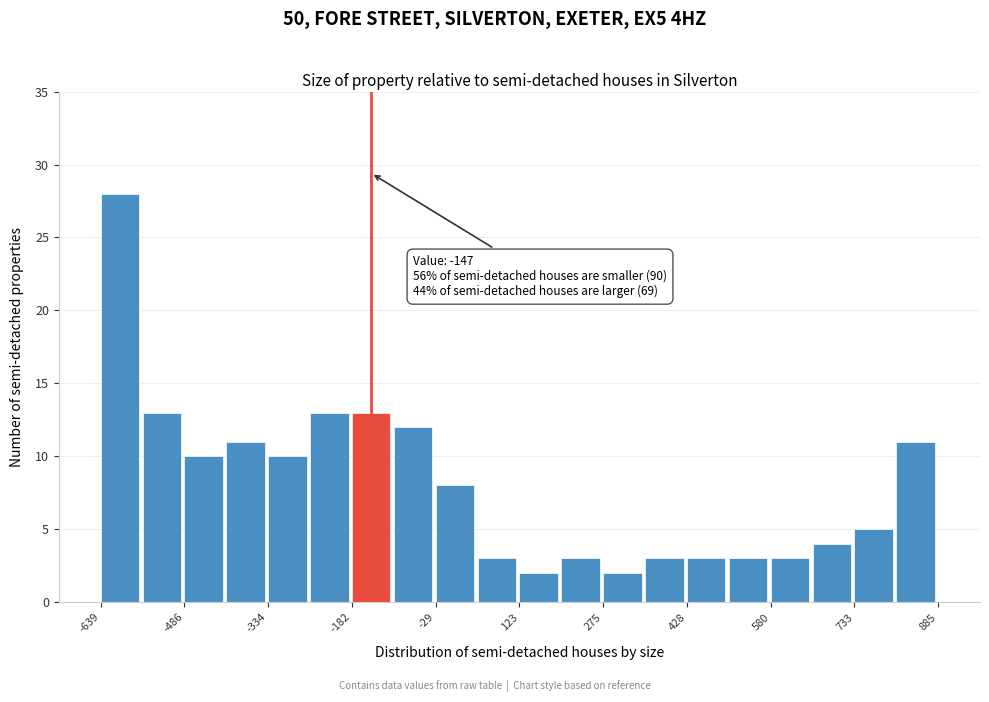

Around what value on the x-axis is the tallest bar? Give the approximate position of its centre, as read against the axis.

-600